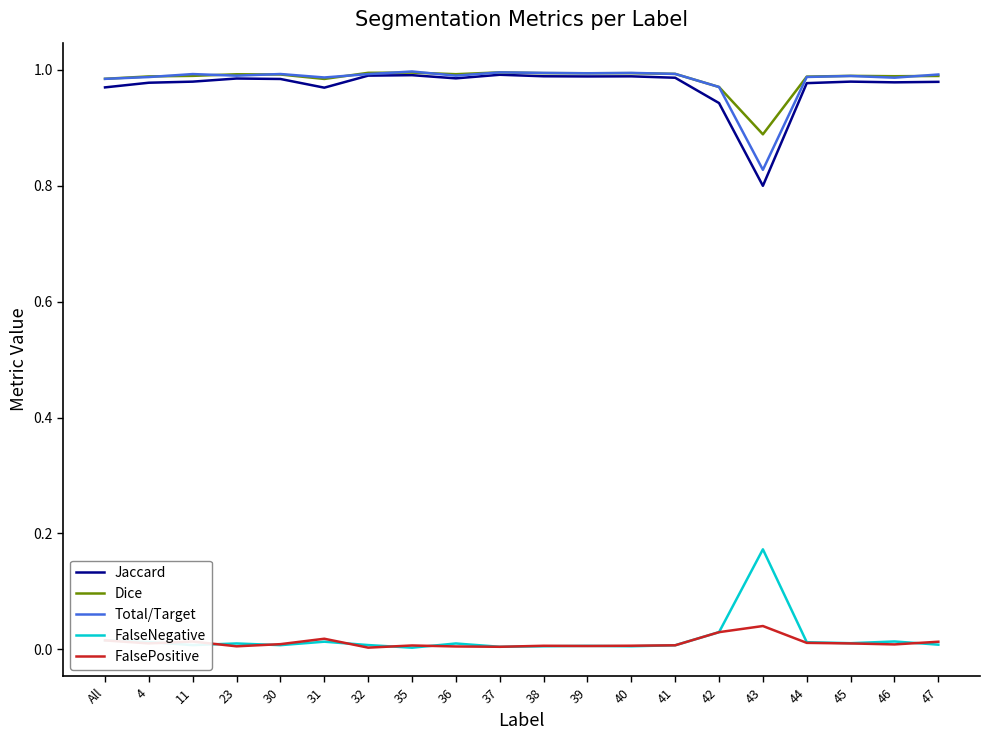

Is it true that Dice equals 1.0 at 39?

True